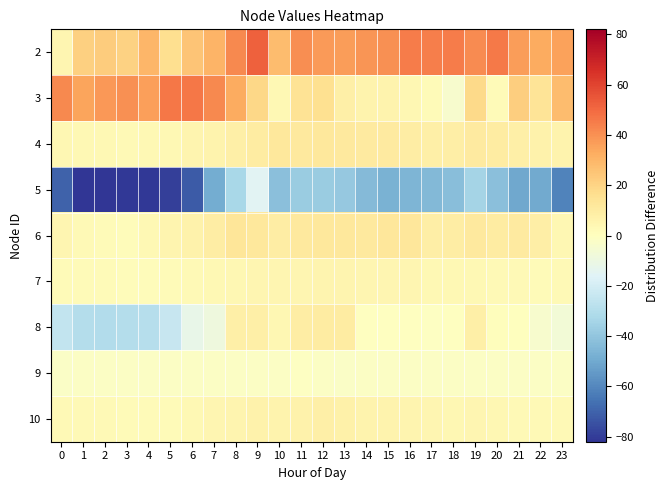

Which category has the lowest value across all series?

1